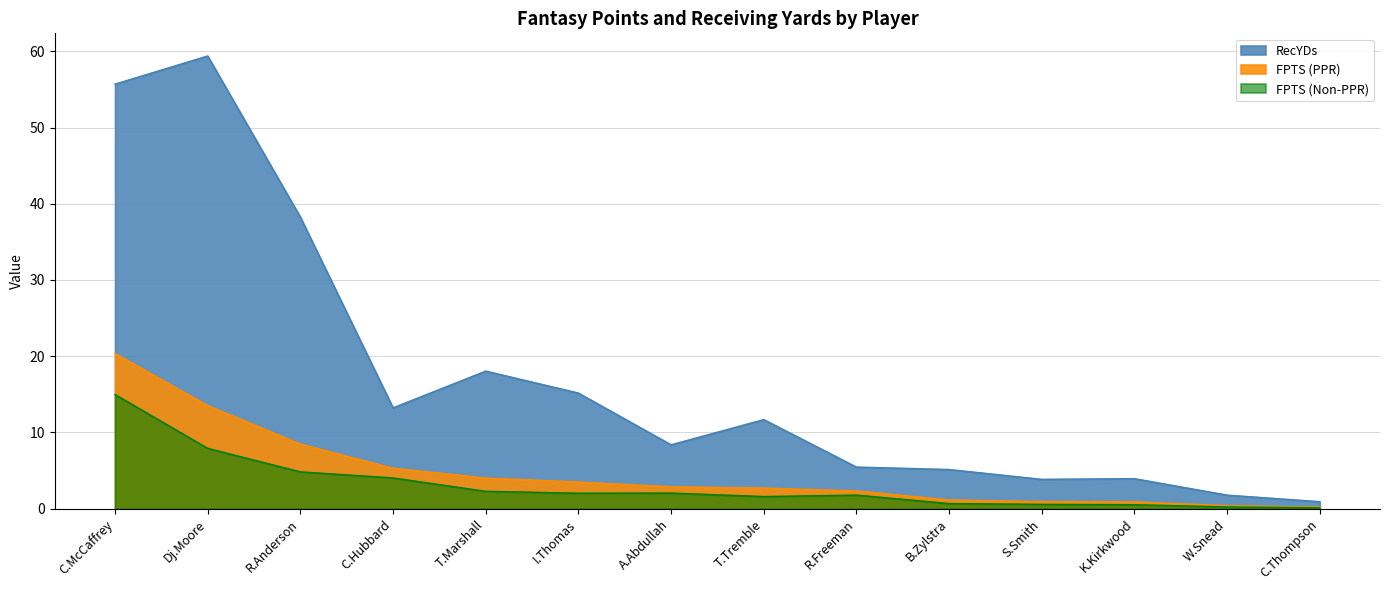

Reading left to right, extract all data points from this chart.

RecYDs: 55.7	59.4	38.2	13.2	18.1	15.2	8.4	11.7	5.5	5.1	3.9	3.9	1.8	0.9
FPTS (PPR): 20.4	13.5	8.5	5.3	4.0	3.5	2.9	2.7	2.3	1.1	0.9	0.9	0.4	0.2
FPTS (Non-PPR): 15.0	7.9	4.8	4.0	2.3	2.0	2.0	1.6	1.8	0.7	0.6	0.5	0.2	0.1